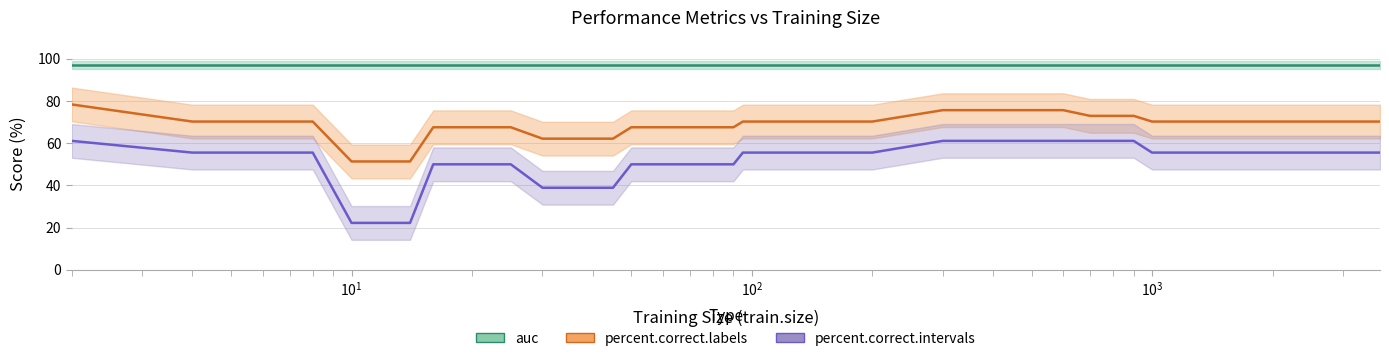

Is the value of percent.correct.labels at 13 greater than the value of percent.correct.intervals at 21?

Yes